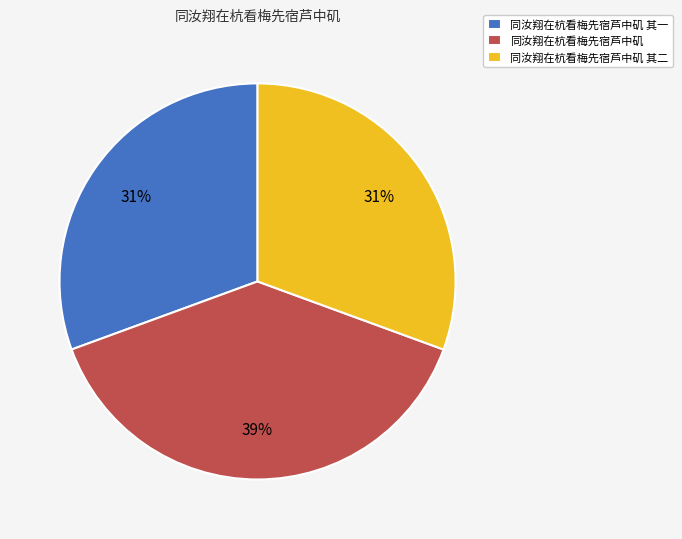

Approximately how many times larger is the value at 同汝翔在杭看梅先宿芦中矶 其一 compared to 同汝翔在杭看梅先宿芦中矶 其二?

1.0